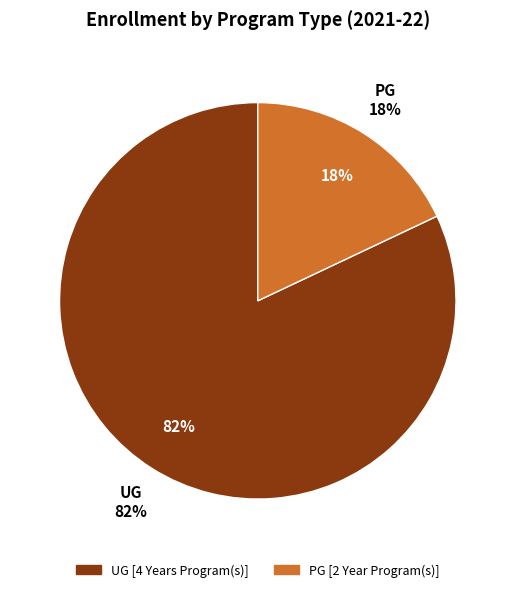

To the nearest percent, what percentage of the pie is UG [4 Years Program(s)]?

82%